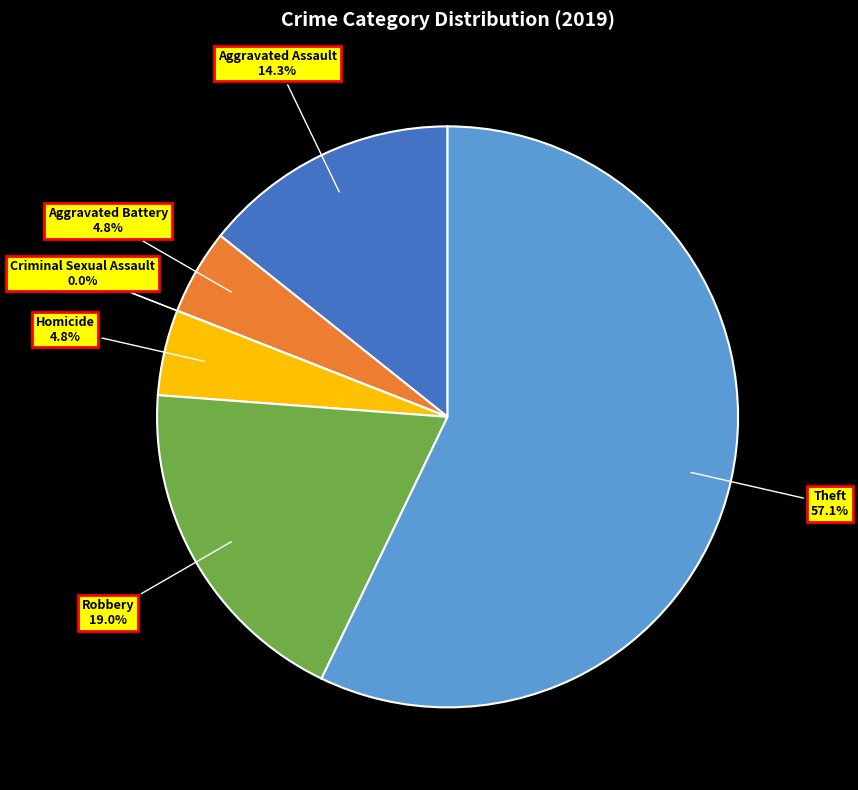

How much of the chart is everything except Theft?

42.9%